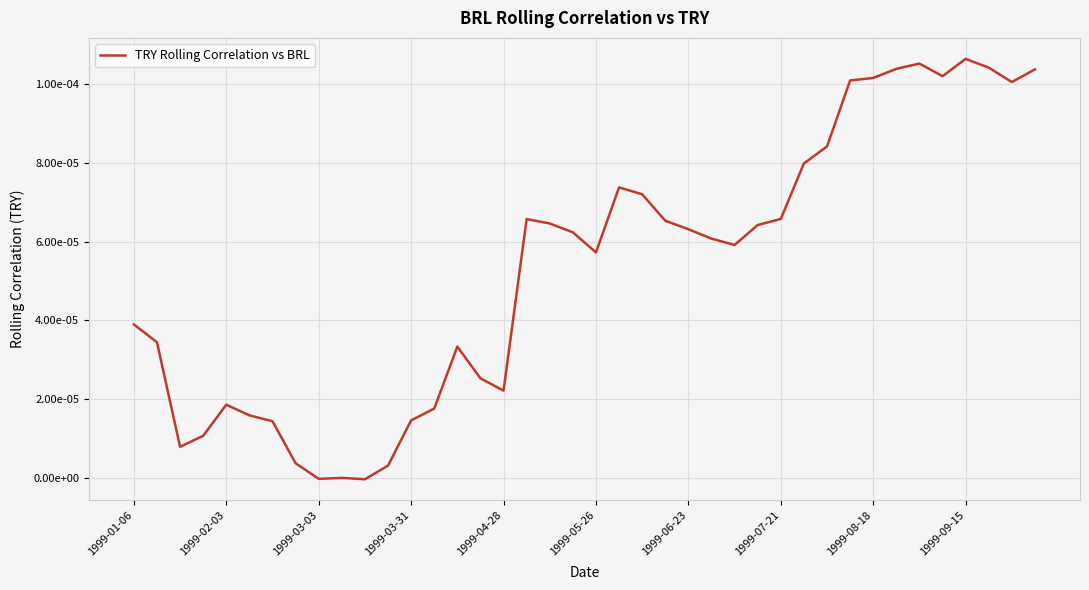

Does the chart have visible grid lines?

Yes